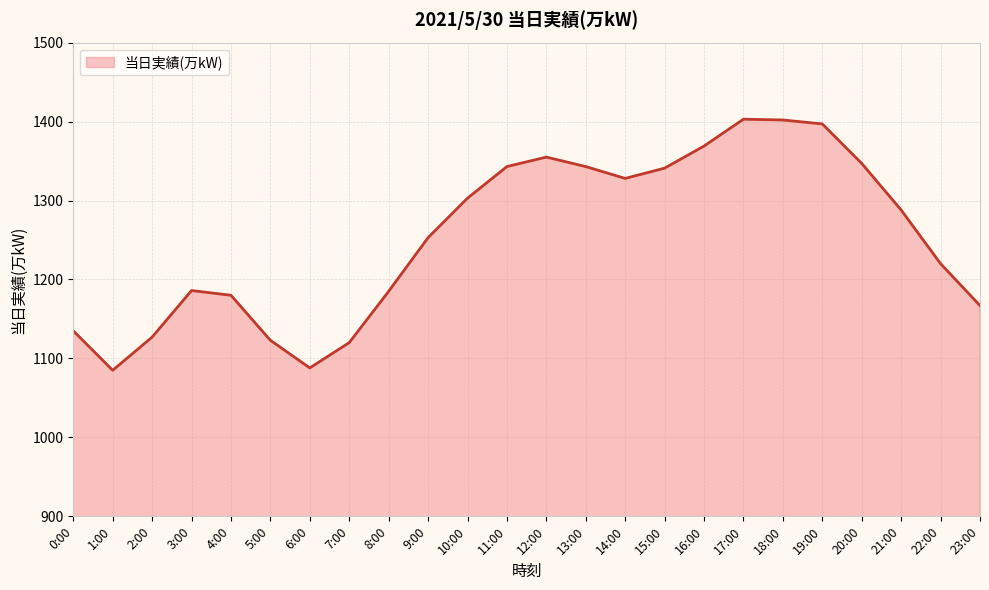

True or false: there are more than 2 points higher than both neighbors.

True